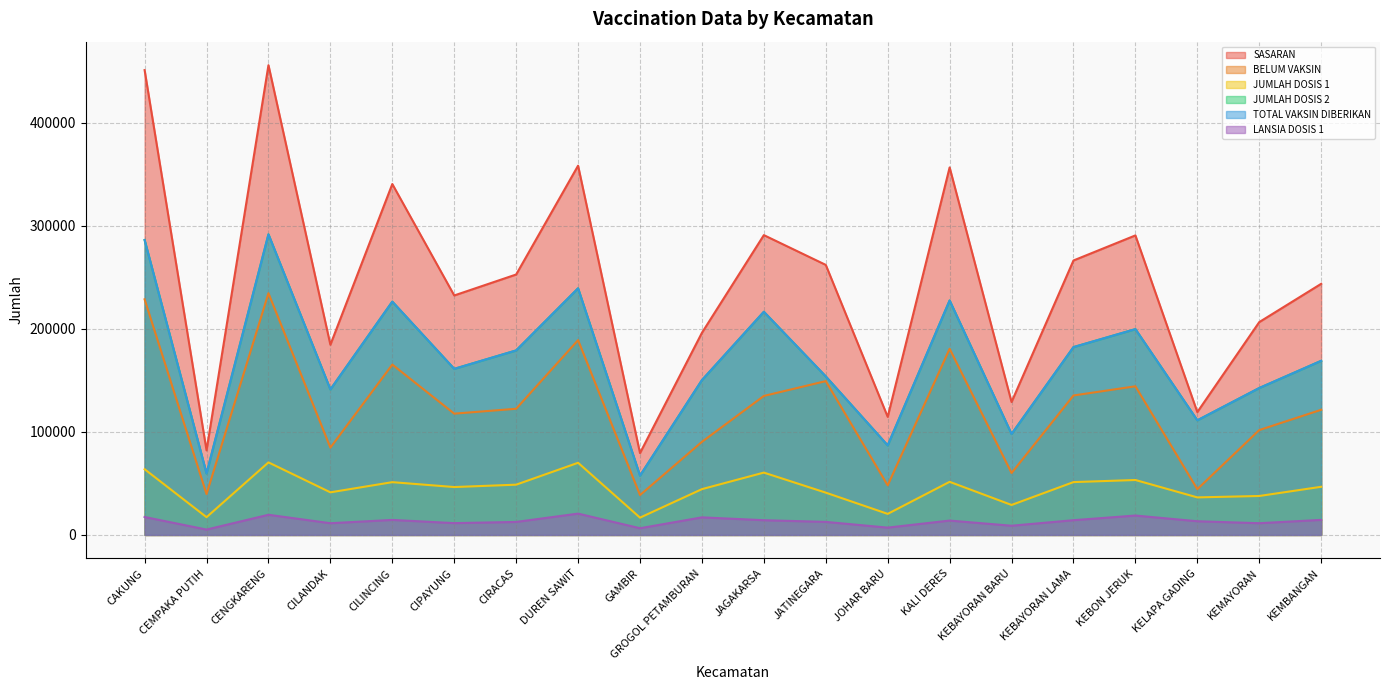

Which label corresponds to the smallest value in the chart?

CEMPAKA PUTIH